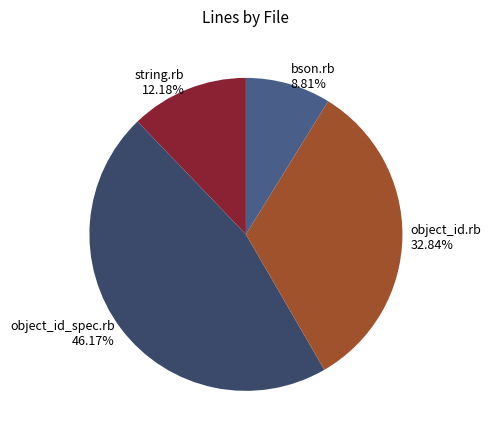

How many slices are in this pie chart?

4